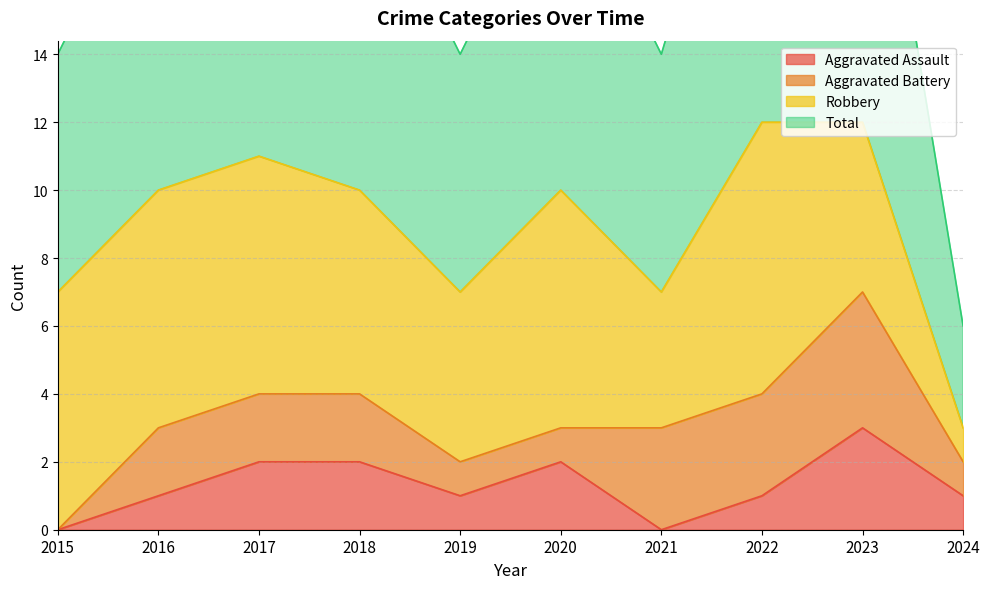

List the labels in order of Total value, largest first.

2022, 2023, 2017, 2016, 2018, 2020, 2015, 2019, 2021, 2024